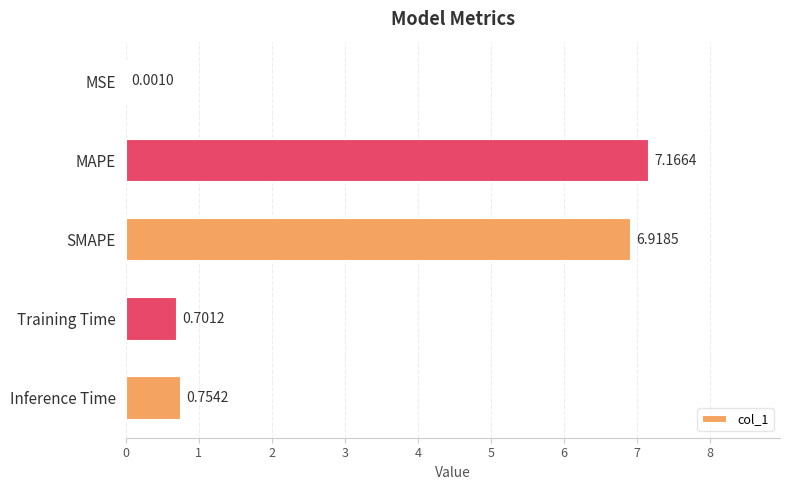

What is the sum of all values?

15.5